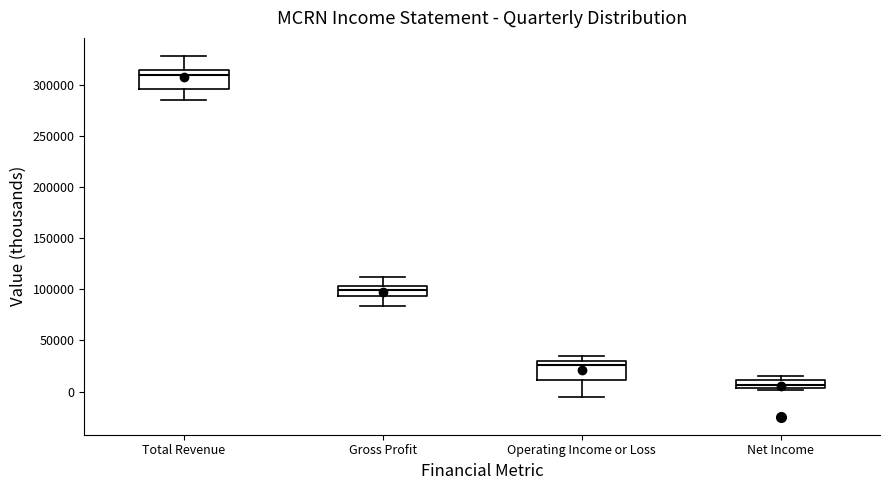

Reading left to right, transcribe this box plot: for each box, give where its median line is, the range the box spans, and where its two whiskers end, as read against the y-axis. The values are not printed on the chart, so give them approximately, as read against the axis.

Total Revenue: median 310000, box 295000 to 315000, whiskers 285000 to 330000
Gross Profit: median 100000, box 95000 to 105000, whiskers 85000 to 110000
Operating Income or Loss: median 25000, box 10000 to 30000, whiskers -5000 to 35000
Net Income: median 5000 (just above the box's lower edge), box 5000 to 10000, whiskers 0 to 15000